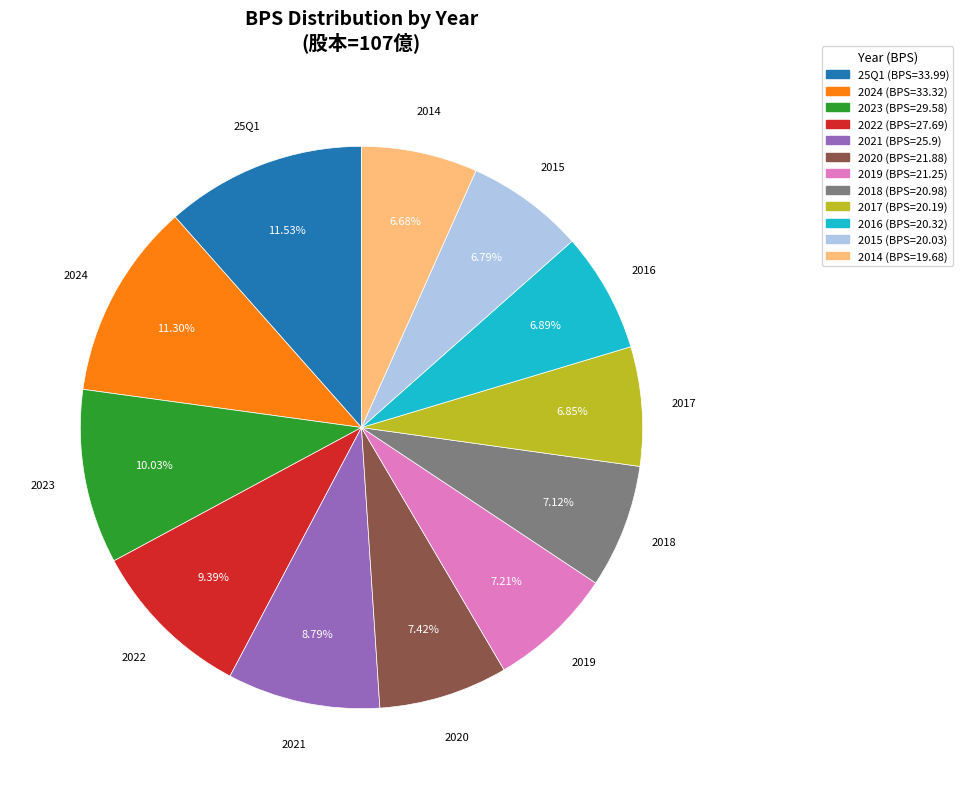

What percentage is the 2018 slice, to the nearest percent?

7%